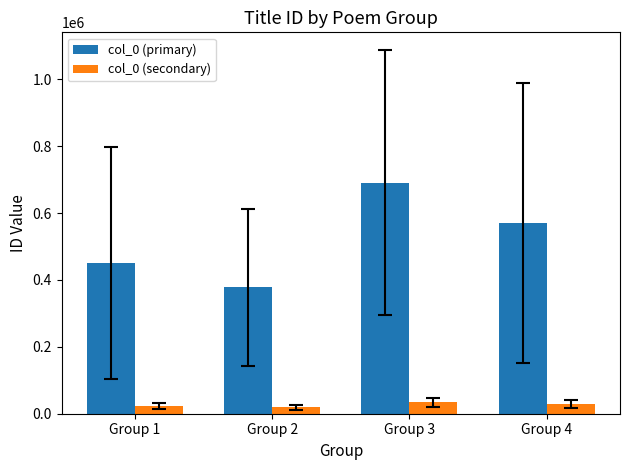

List the labels in order of col_0 (primary) value, largest first.

Group 3, Group 4, Group 1, Group 2